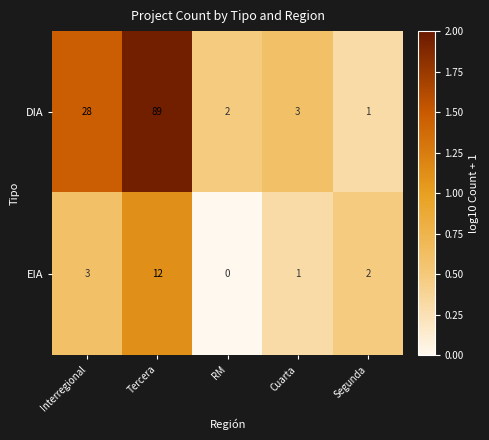

At which category does the chart reach its minimum across all series?

RM